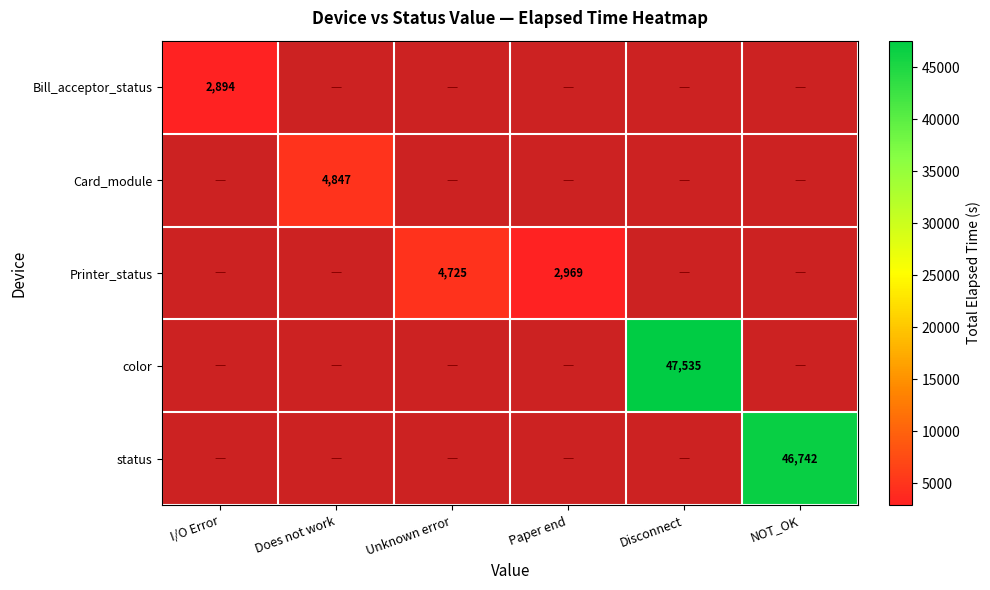

True or false: status has a value of 64404 at NOT_OK.

False